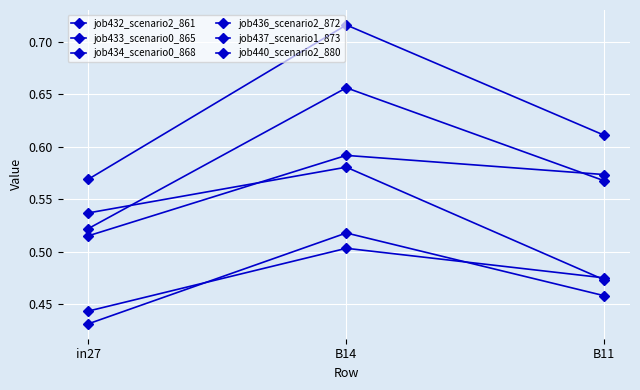

Count the number of data series in this chart.

6